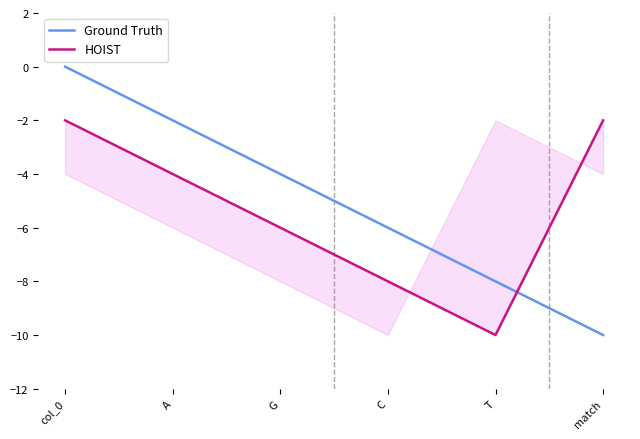

In HOIST, how many points are lower than both neighbors (excluding endpoints)?

1